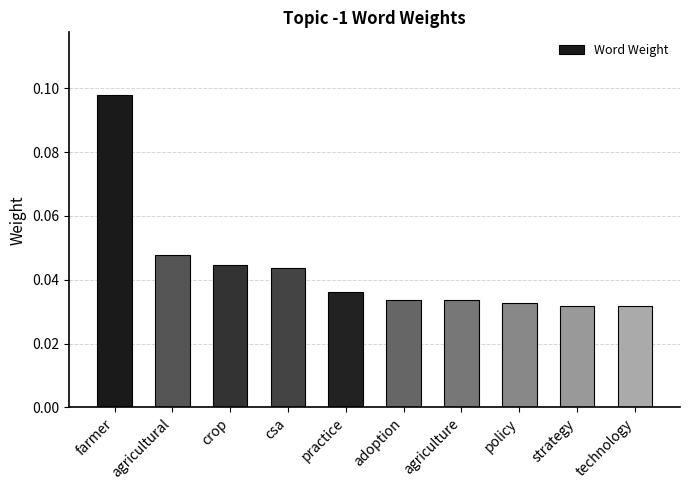

What is the sum of all values?

0.4